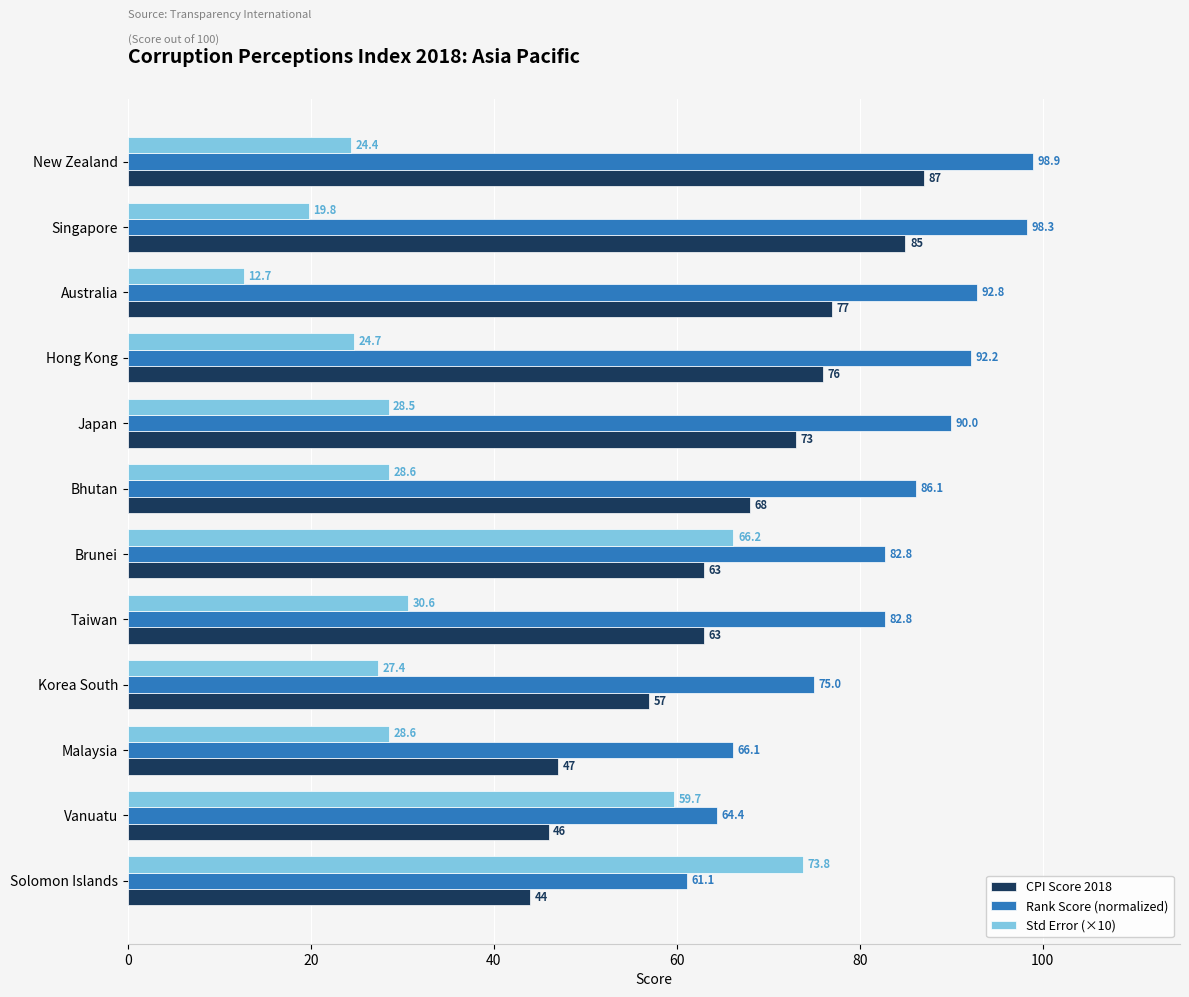

Which series has the largest total across all categories?

Rank Score (normalized)